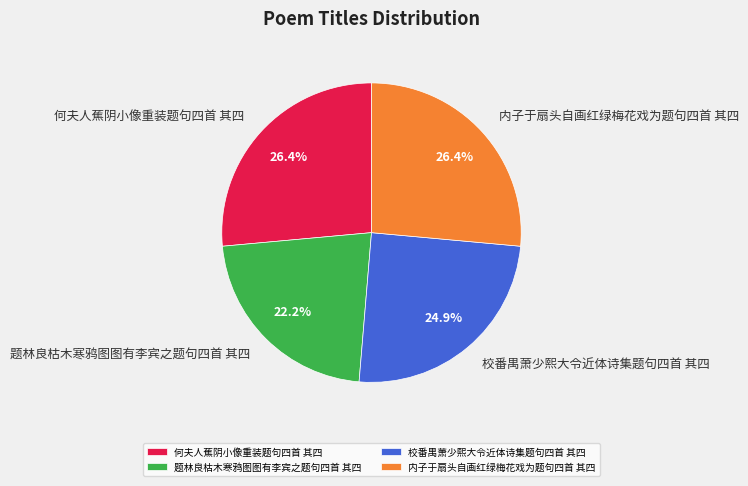

Count the number of slices in the pie.

4